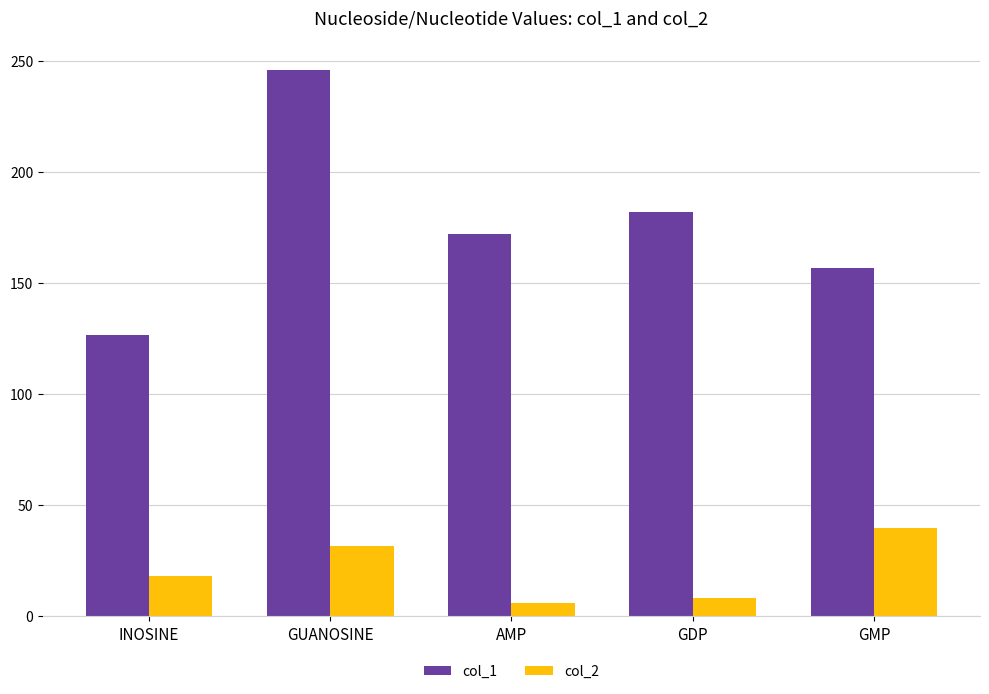

What are all the series names shown in the legend?

col_1, col_2